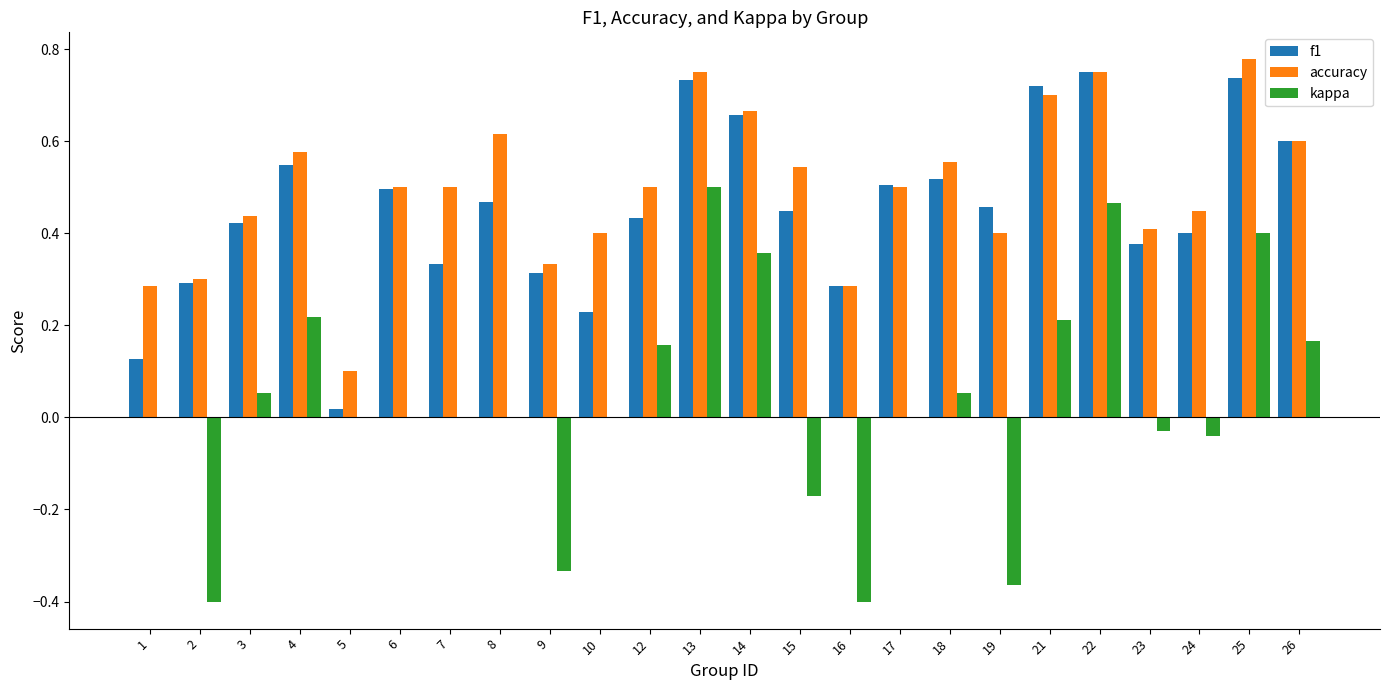

The value of accuracy at 2 is 0.1. True or false?

False